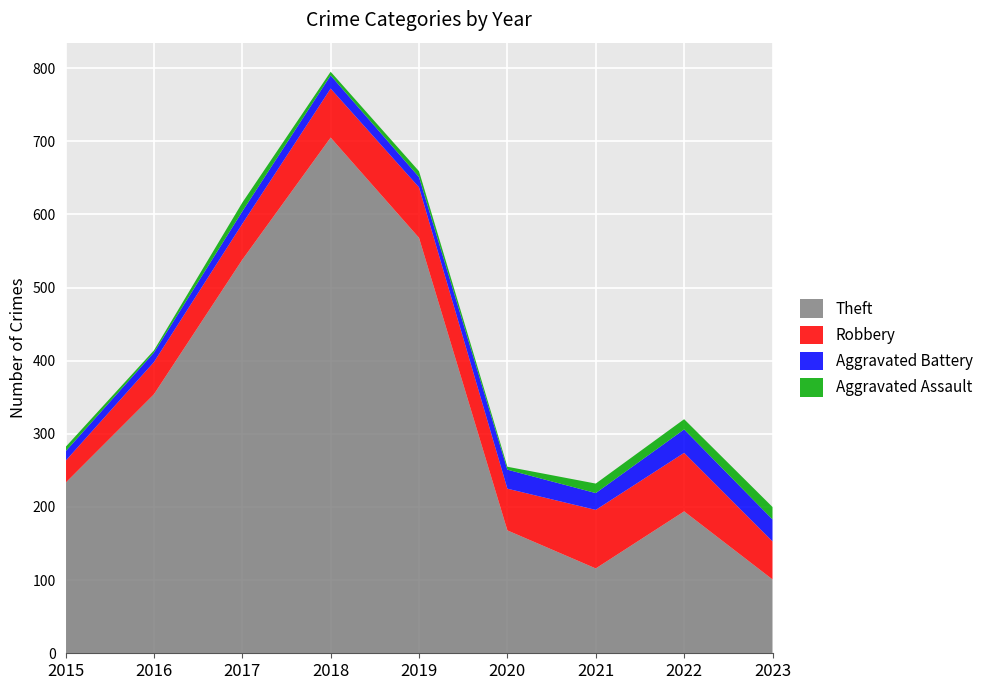

Reading right to left, extract all data points from this chart.

Theft: 2023=101	2022=194	2021=116	2020=168	2019=568	2018=705	2017=538	2016=354	2015=233
Robbery: 2023=52	2022=80	2021=80	2020=57	2019=69	2018=67	2017=49	2016=44	2015=30
Aggravated Battery: 2023=30	2022=32	2021=23	2020=26	2019=14	2018=18	2017=17	2016=13	2015=13
Aggravated Assault: 2023=17	2022=14	2021=13	2020=4	2019=8	2018=5	2017=12	2016=3	2015=6